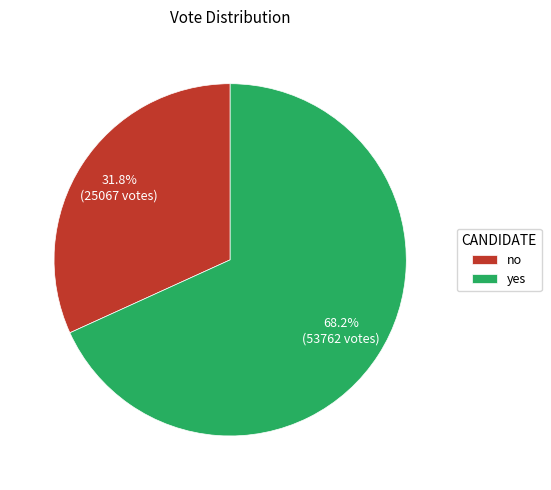

The yes slice represents 68% of the pie. True or false?

True